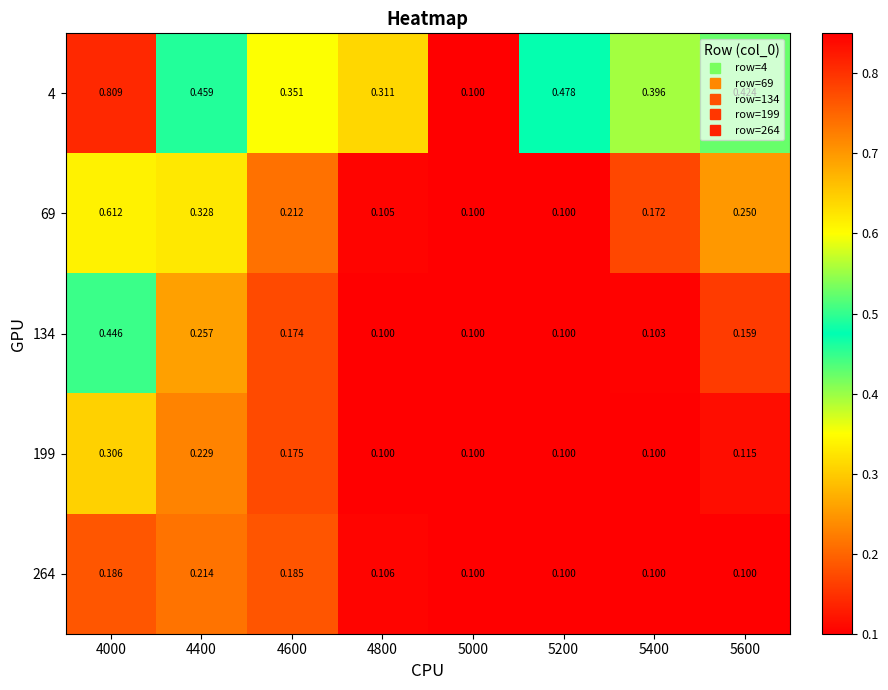

At how many categories does at least one series exceed 0?

8